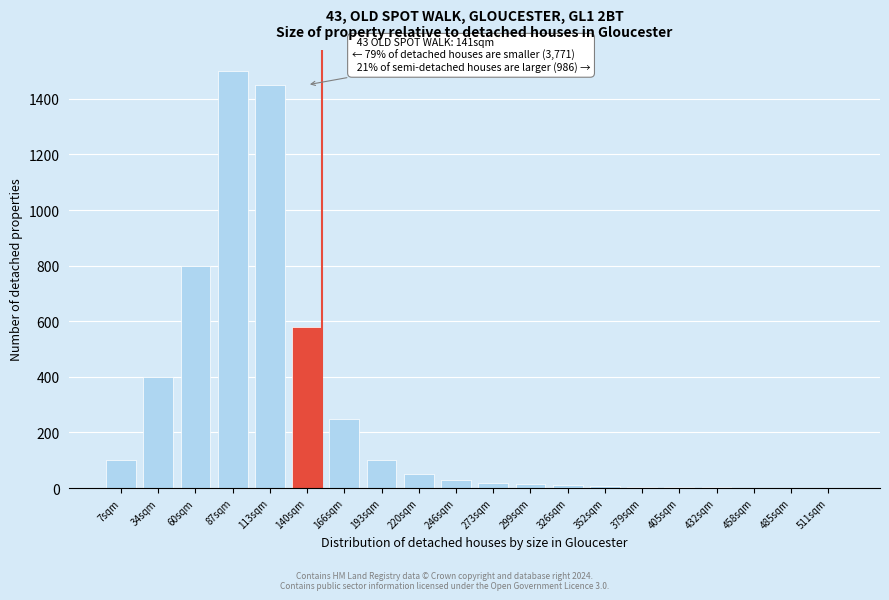

The value at 60sqm is 800. True or false?

True